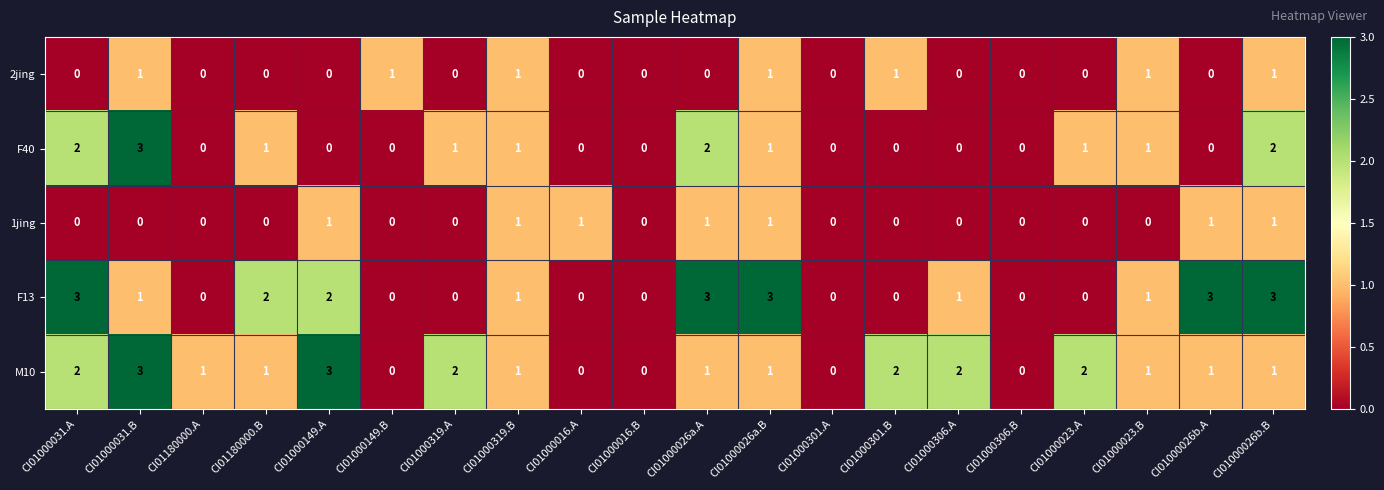

Between CI01000301.B and CI01000306.B, which series saw the biggest shift?

M10